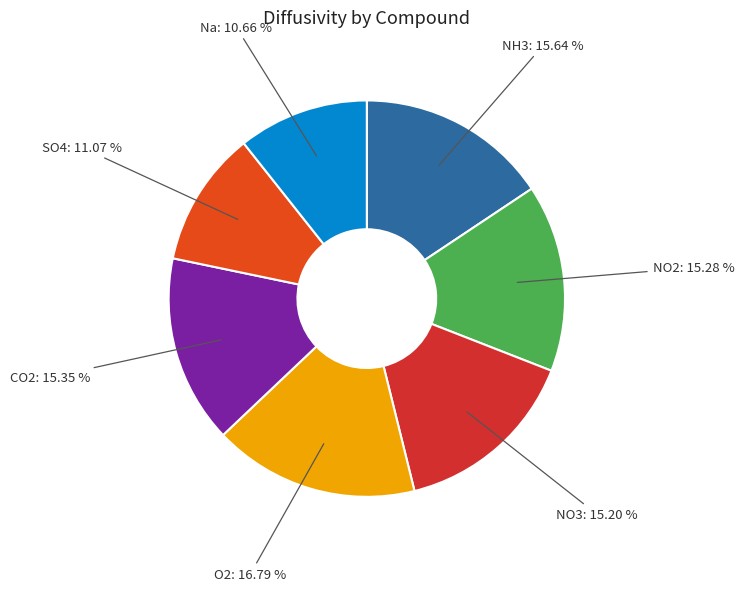

Count the number of slices in the pie.

7